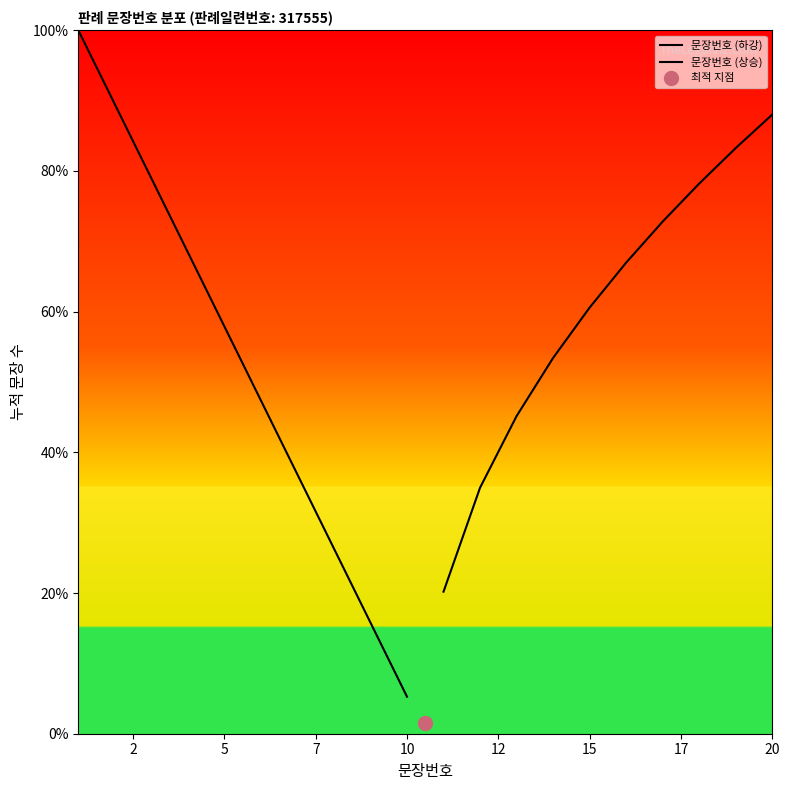

Is this an area chart (filled region under the line)?

No